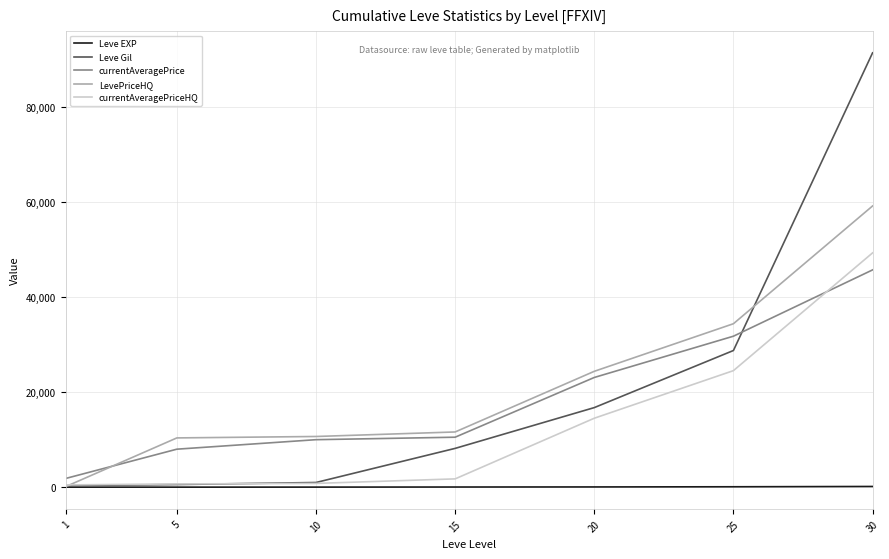

What is the greatest value displayed?

91280